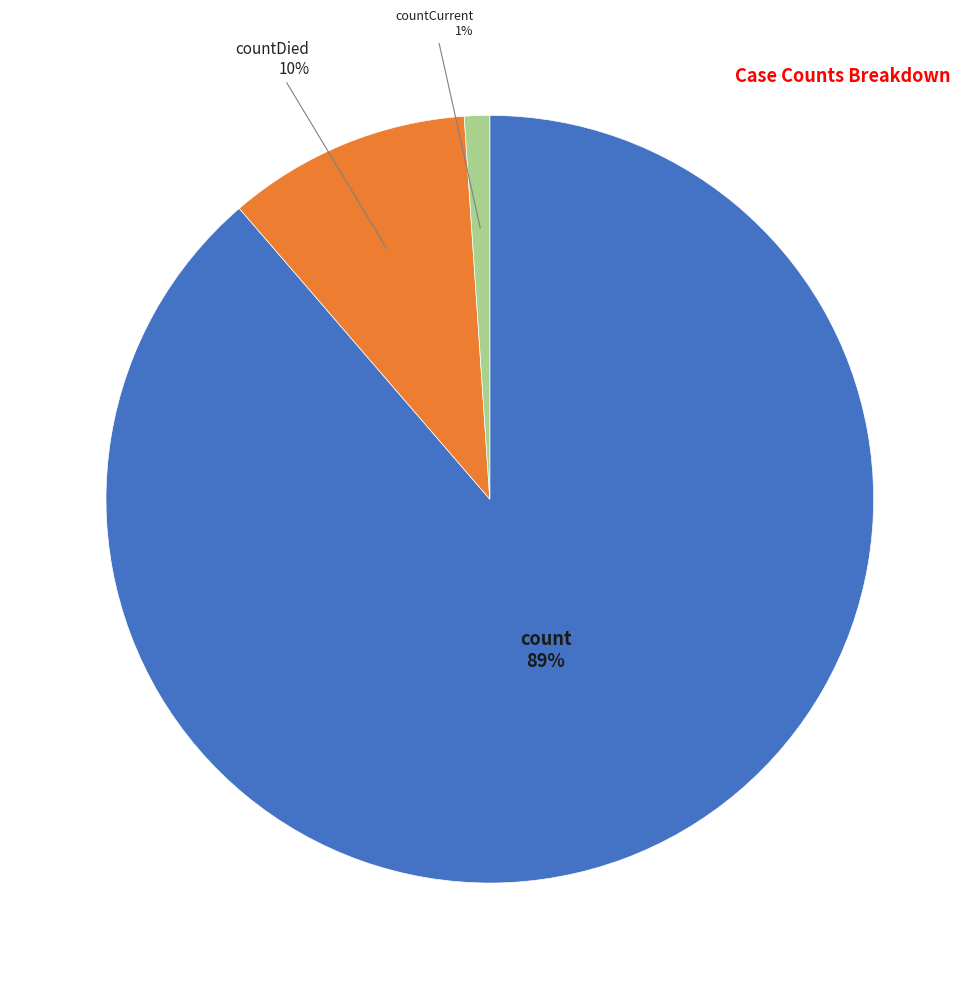

Is there any slice that represents more than half of the pie?

Yes